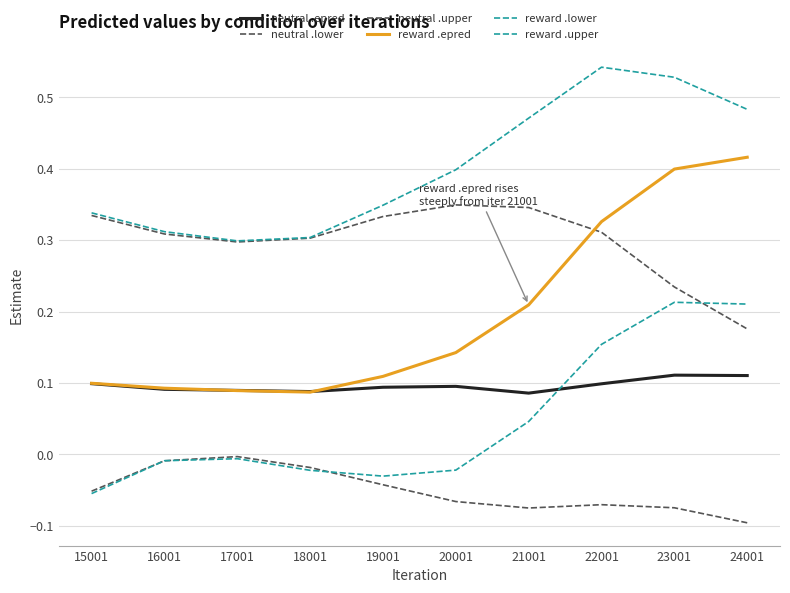

Reading left to right, list all the values displayed in this chart.

neutral .epred: 15001=0.1	16001=0.1	17001=0.1	18001=0.1	19001=0.1	20001=0.1	21001=0.1	22001=0.1	23001=0.1	24001=0.1
neutral .lower: 15001=-0.1	16001=-0.0	17001=-0.0	18001=-0.0	19001=-0.0	20001=-0.1	21001=-0.1	22001=-0.1	23001=-0.1	24001=-0.1
neutral .upper: 15001=0.3	16001=0.3	17001=0.3	18001=0.3	19001=0.3	20001=0.3	21001=0.3	22001=0.3	23001=0.2	24001=0.2
reward .epred: 15001=0.1	16001=0.1	17001=0.1	18001=0.1	19001=0.1	20001=0.1	21001=0.2	22001=0.3	23001=0.4	24001=0.4
reward .lower: 15001=-0.1	16001=-0.0	17001=-0.0	18001=-0.0	19001=-0.0	20001=-0.0	21001=0.0	22001=0.2	23001=0.2	24001=0.2
reward .upper: 15001=0.3	16001=0.3	17001=0.3	18001=0.3	19001=0.3	20001=0.4	21001=0.5	22001=0.5	23001=0.5	24001=0.5